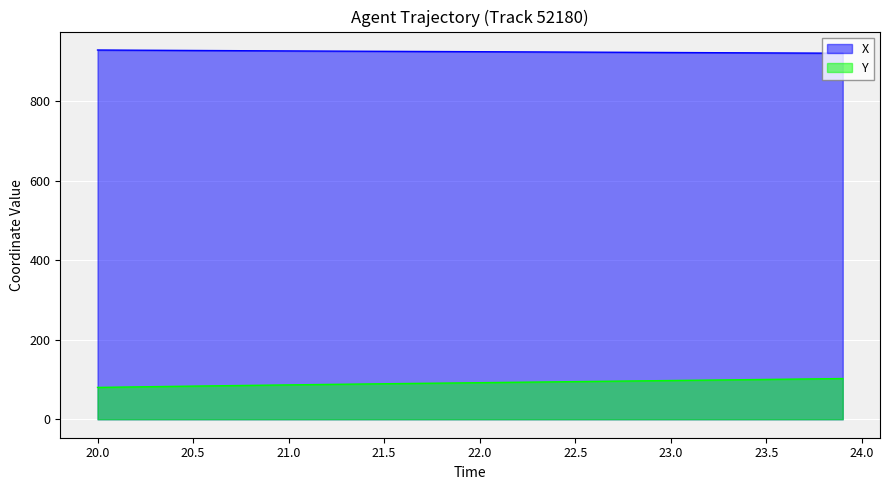

True or false: X and Y intersect in this chart.

False